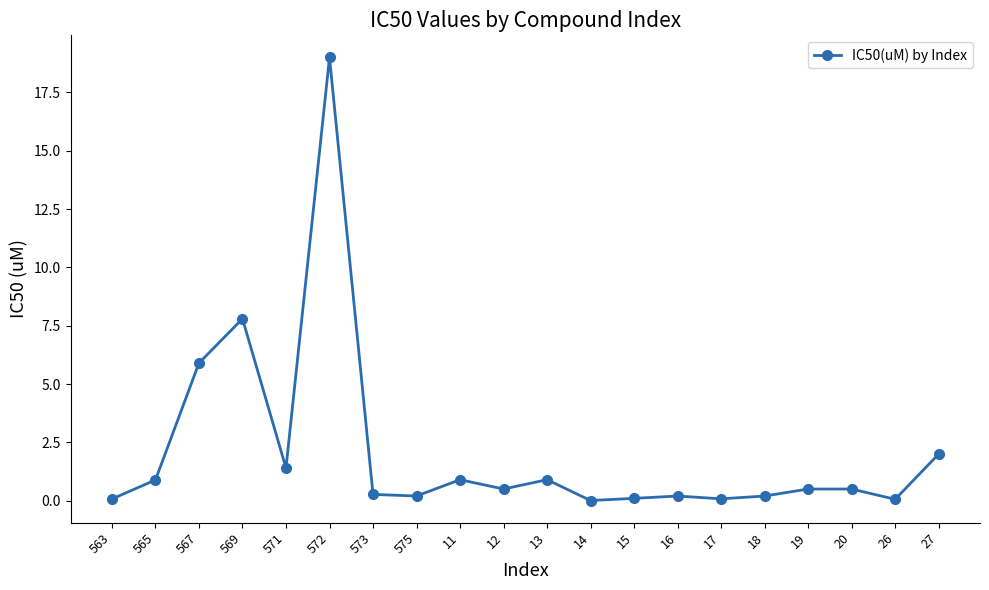

The value at 17 is 0.1. True or false?

True